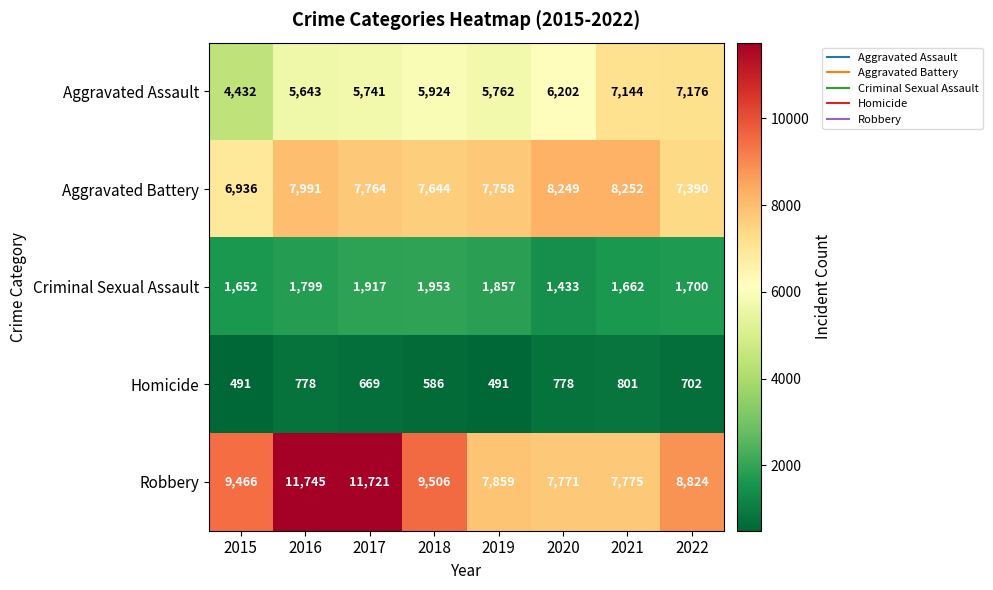

Is it true that Homicide equals 778 at 2016?

True